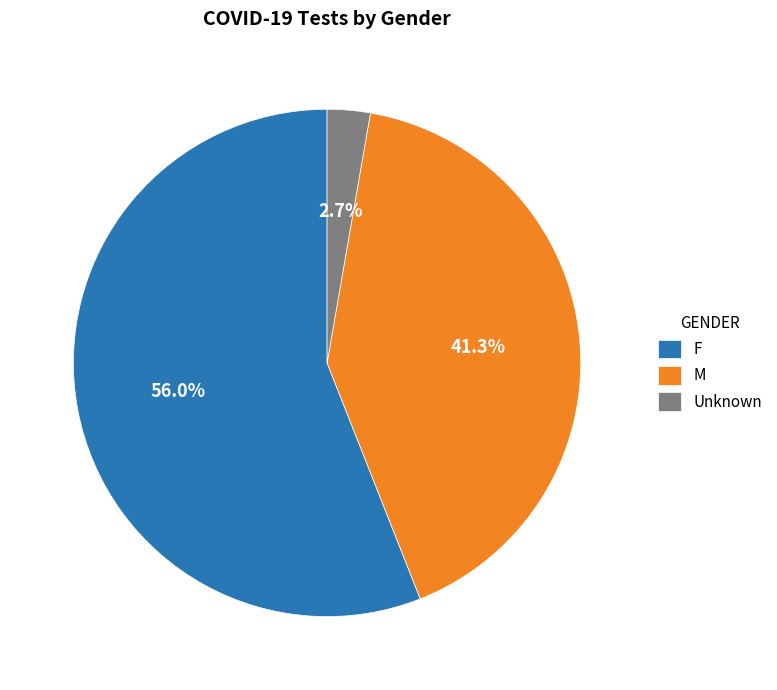

To the nearest percent, what portion does F represent?

56%